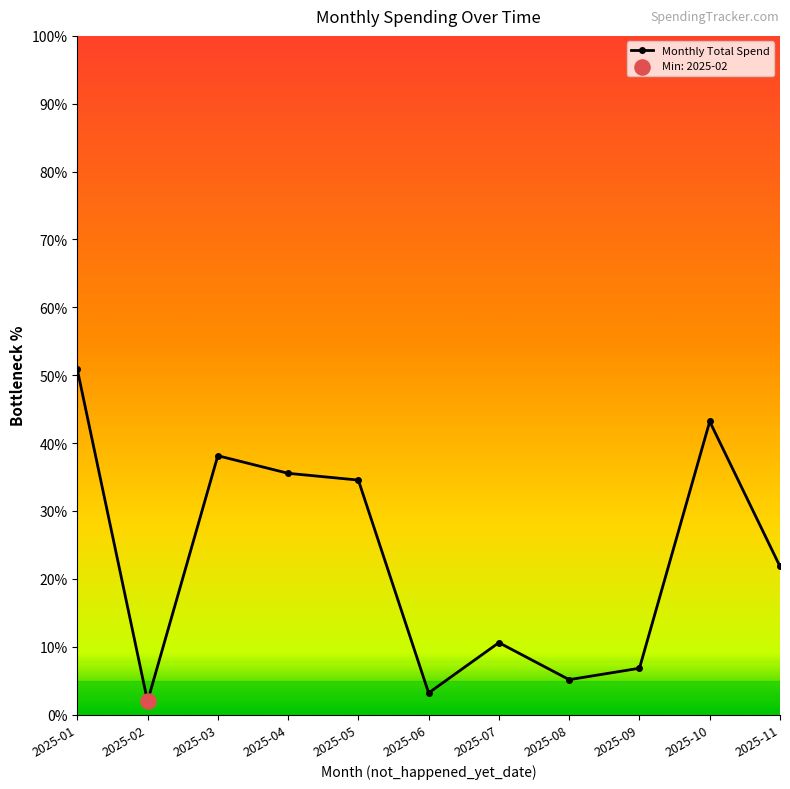

Which has a higher value, 2025-04 or 2025-08?

2025-04